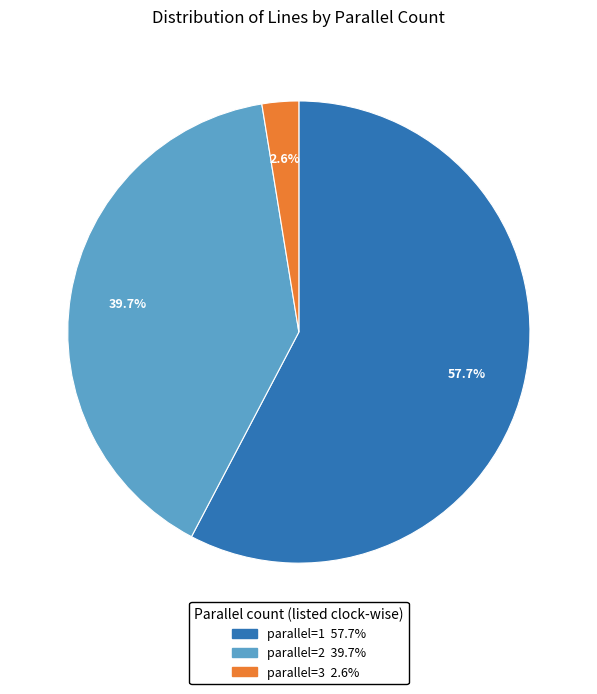

Is there a majority slice in this chart?

Yes